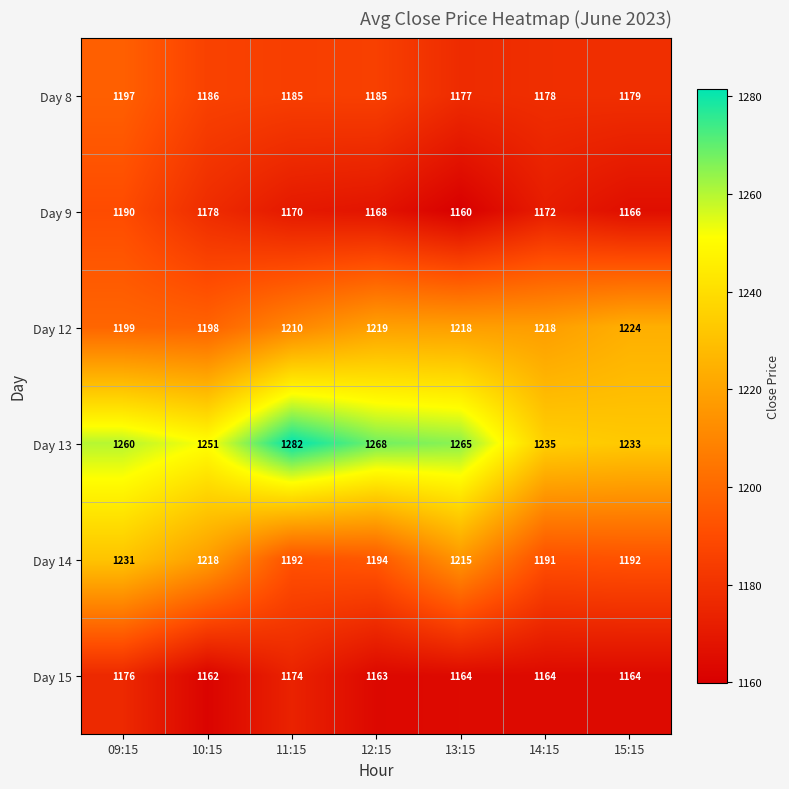

What is the sum of the Day 13 values at 09:15 and 12:15?

2528